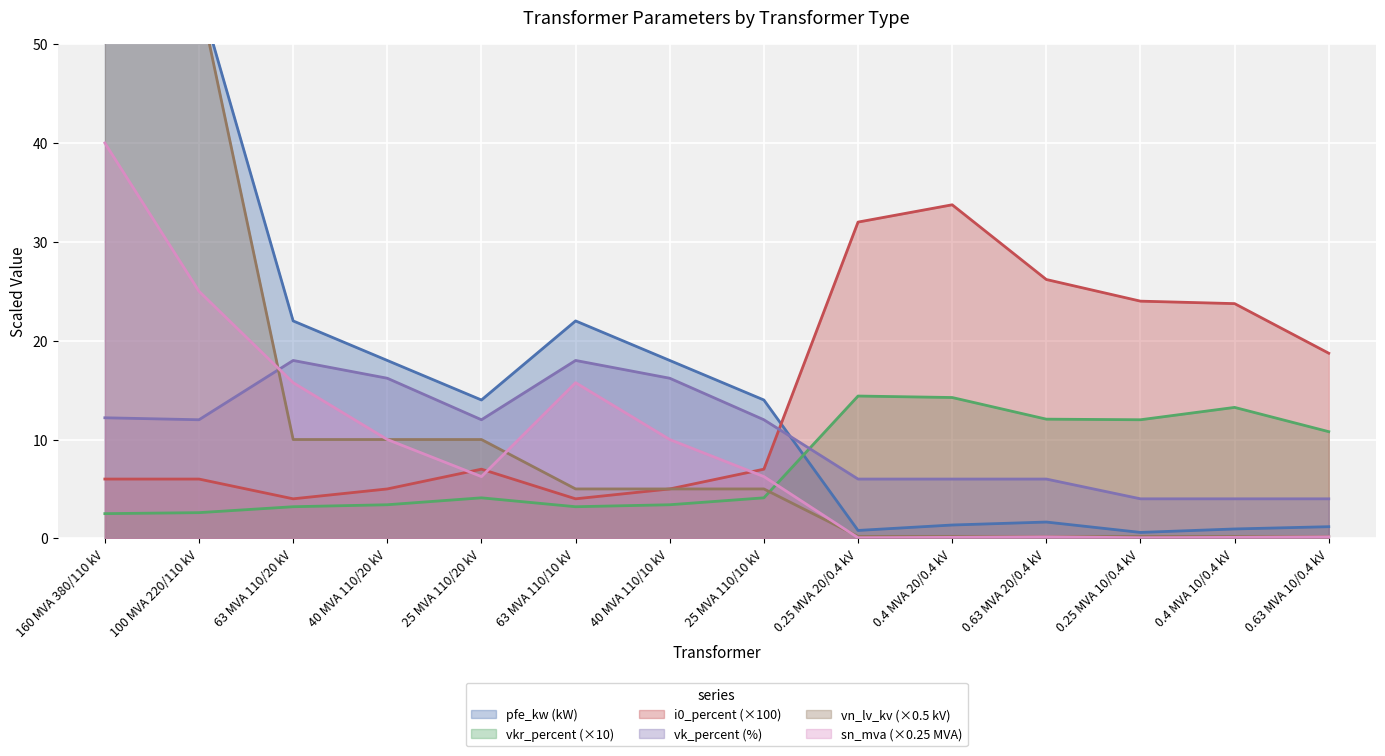

Which series has the largest total across all categories?

pfe_kw